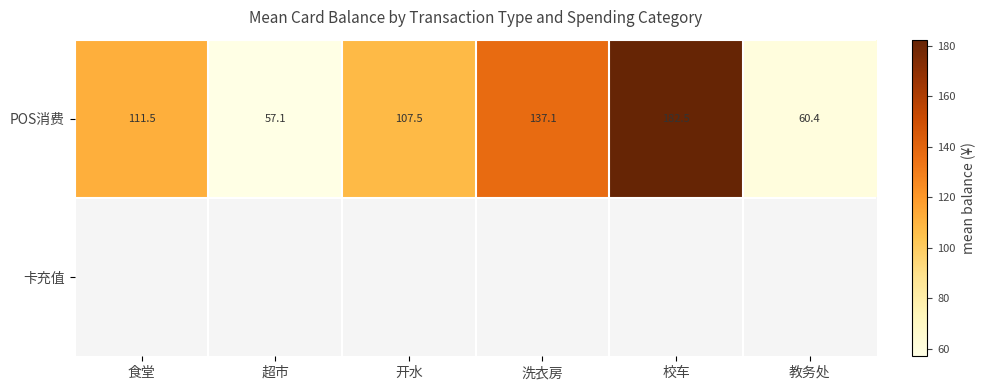

What is the sum of the POS消费 values at 开水 and 教务处?

167.9